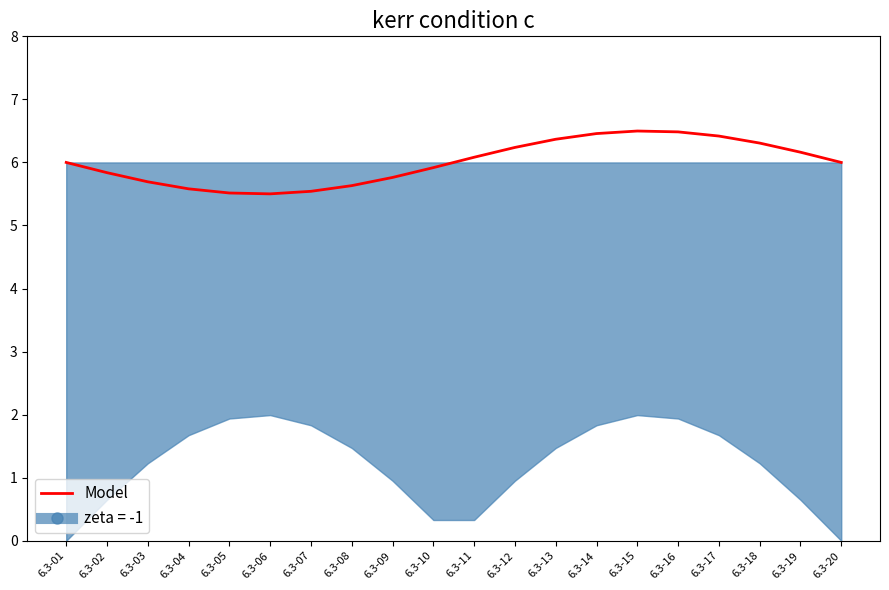

Reading left to right, list all the values displayed in this chart.

6.3-01=6.0	6.3-02=5.8	6.3-03=5.7	6.3-04=5.6	6.3-05=5.5	6.3-06=5.5	6.3-07=5.5	6.3-08=5.6	6.3-09=5.8	6.3-10=5.9	6.3-11=6.1	6.3-12=6.2	6.3-13=6.4	6.3-14=6.5	6.3-15=6.5	6.3-16=6.5	6.3-17=6.4	6.3-18=6.3	6.3-19=6.2	6.3-20=6.0